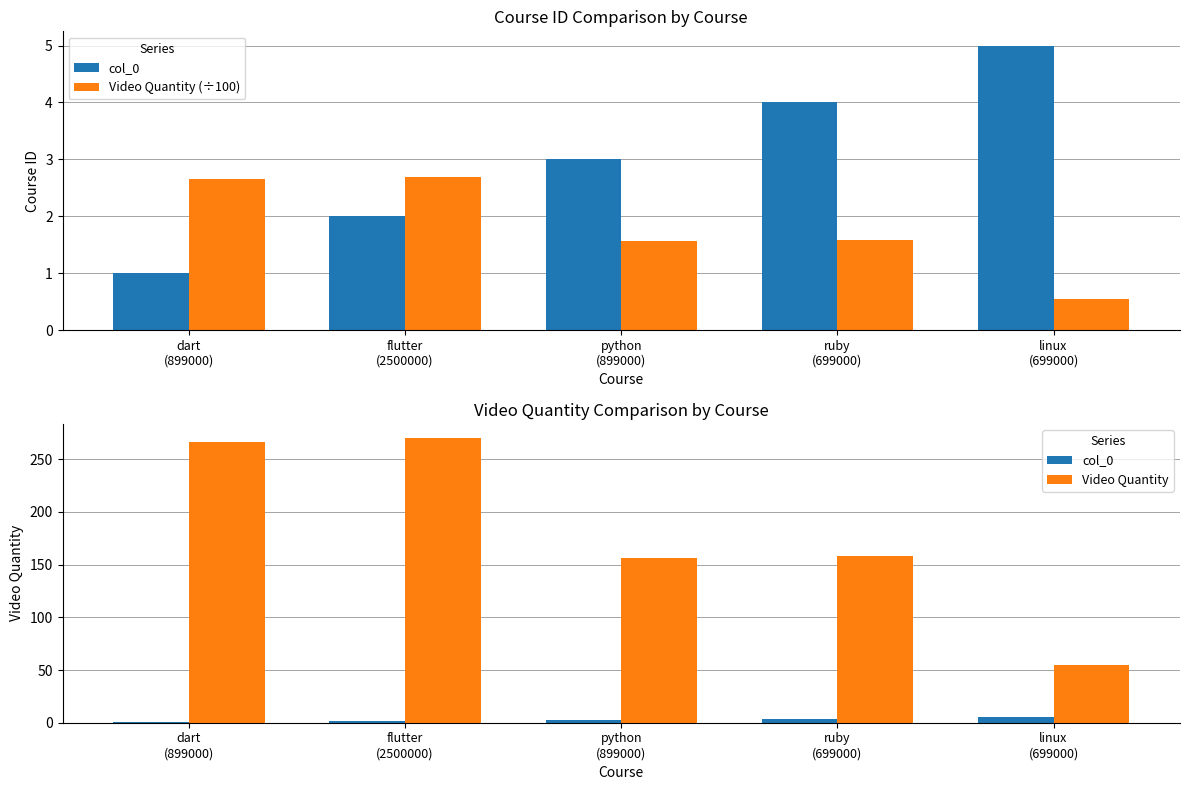

Is the value of col_0 at linux
(699000) greater than the value of Video Quantity (÷100) at linux
(699000)?

Yes